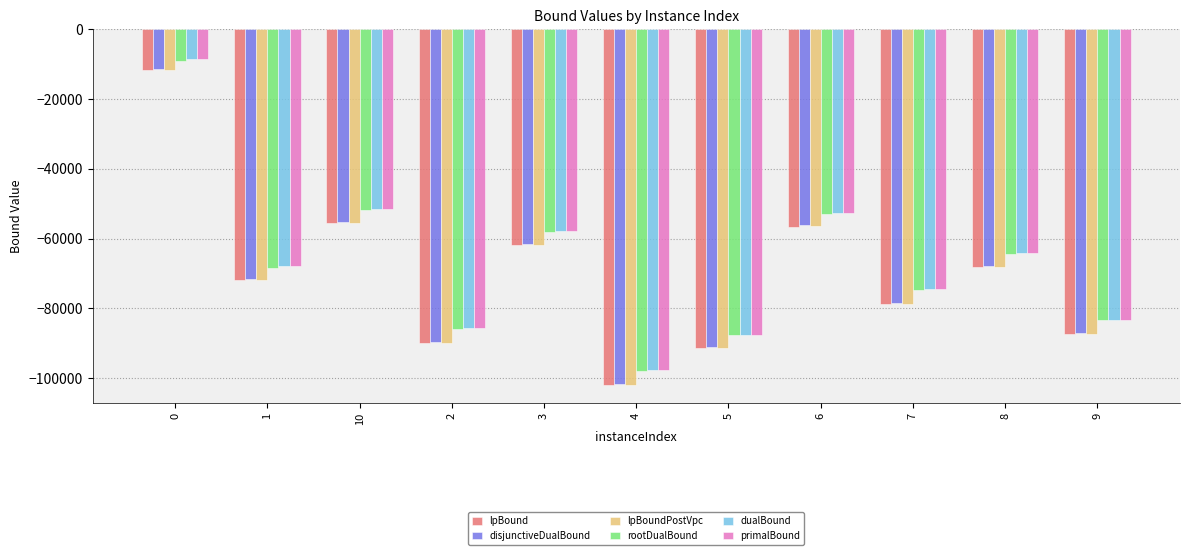

The rootDualBound series shows -95331.2 at 1. True or false?

False